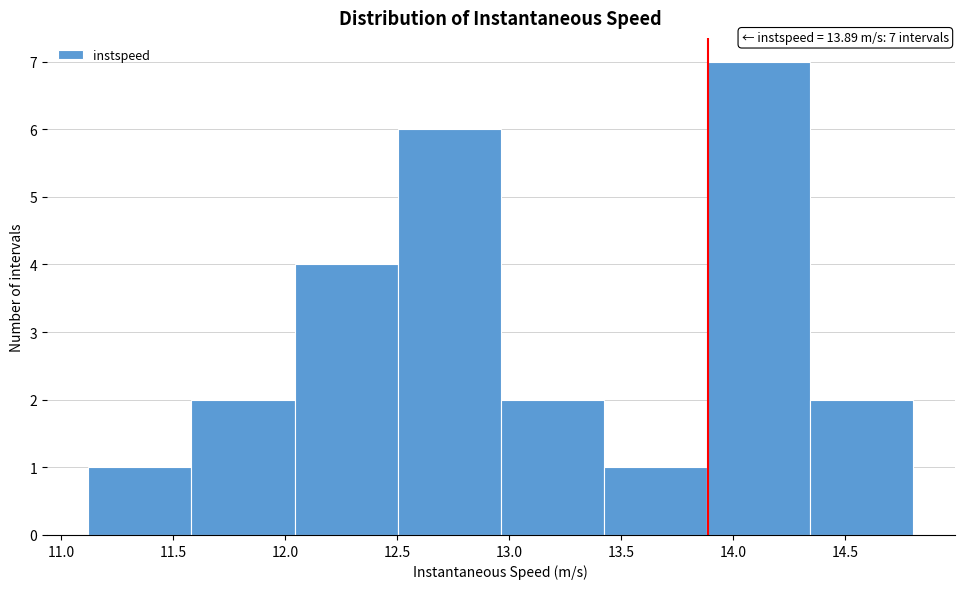

Which range on the x-axis has the tallest bar?

13.90 to 14.35